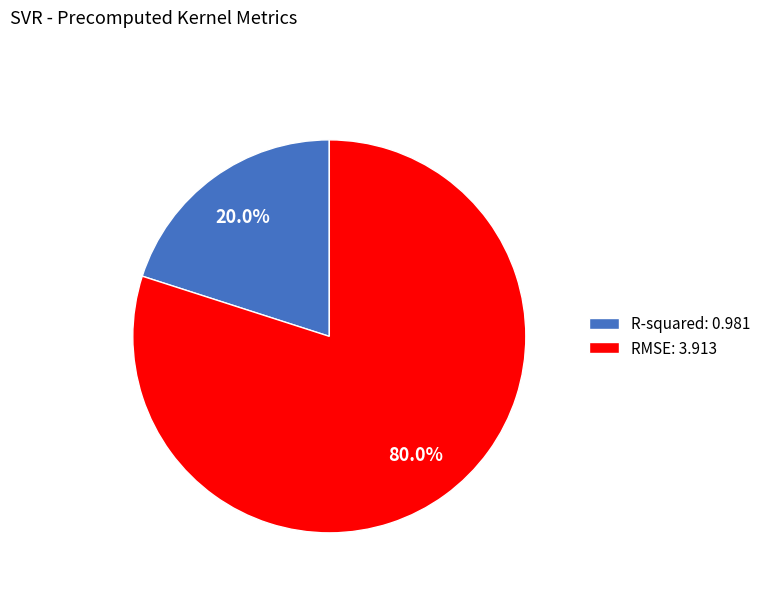

To the nearest percent, what is the combined percentage of RMSE and R-squared?

100%